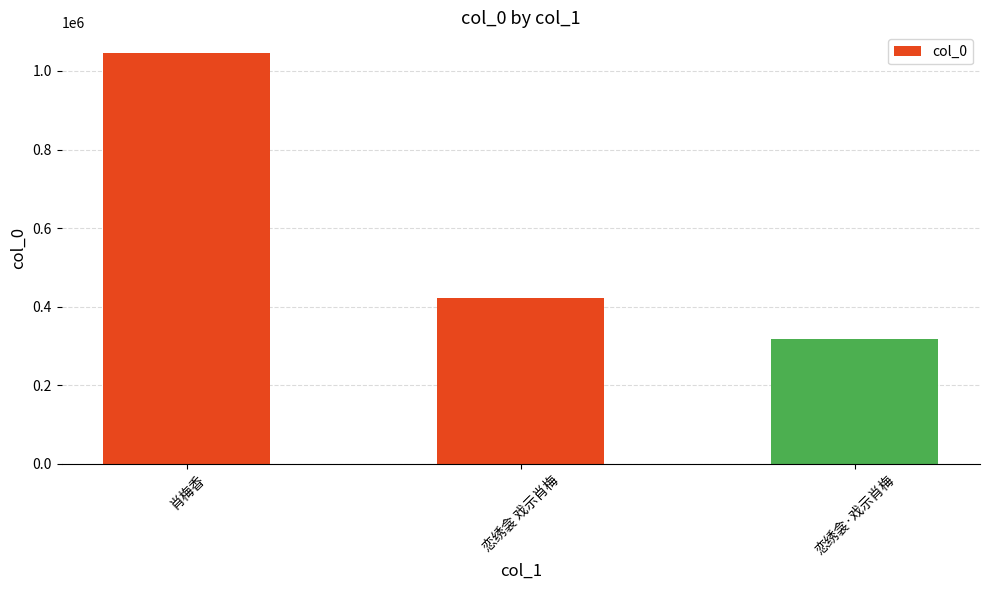

Reading left to right, extract all data points from this chart.

1046158	420768	318711